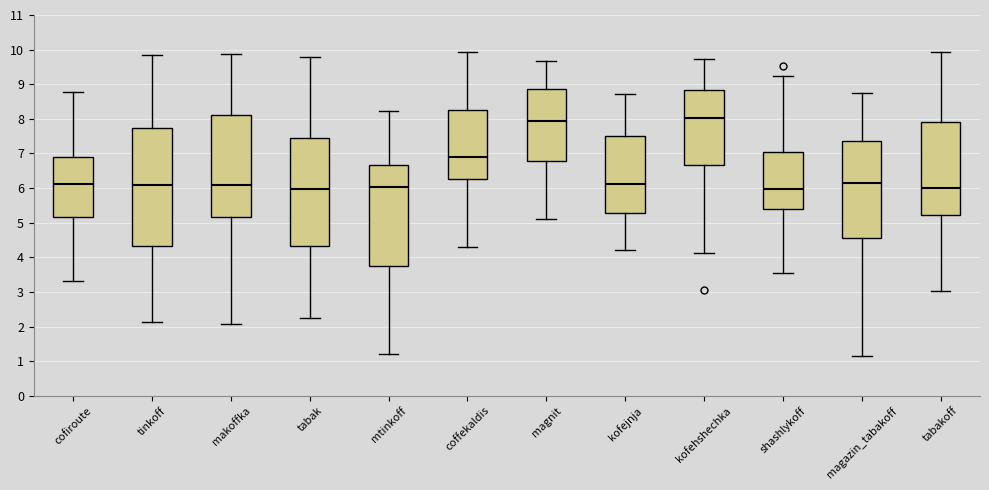

Which box is the tallest, from its lower edge to its upper edge?

tinkoff